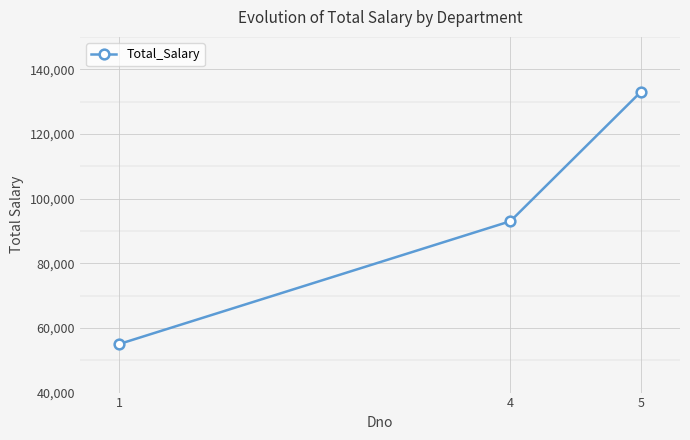

Reading left to right, list all the values displayed in this chart.

1=55000	4=93000	5=133000